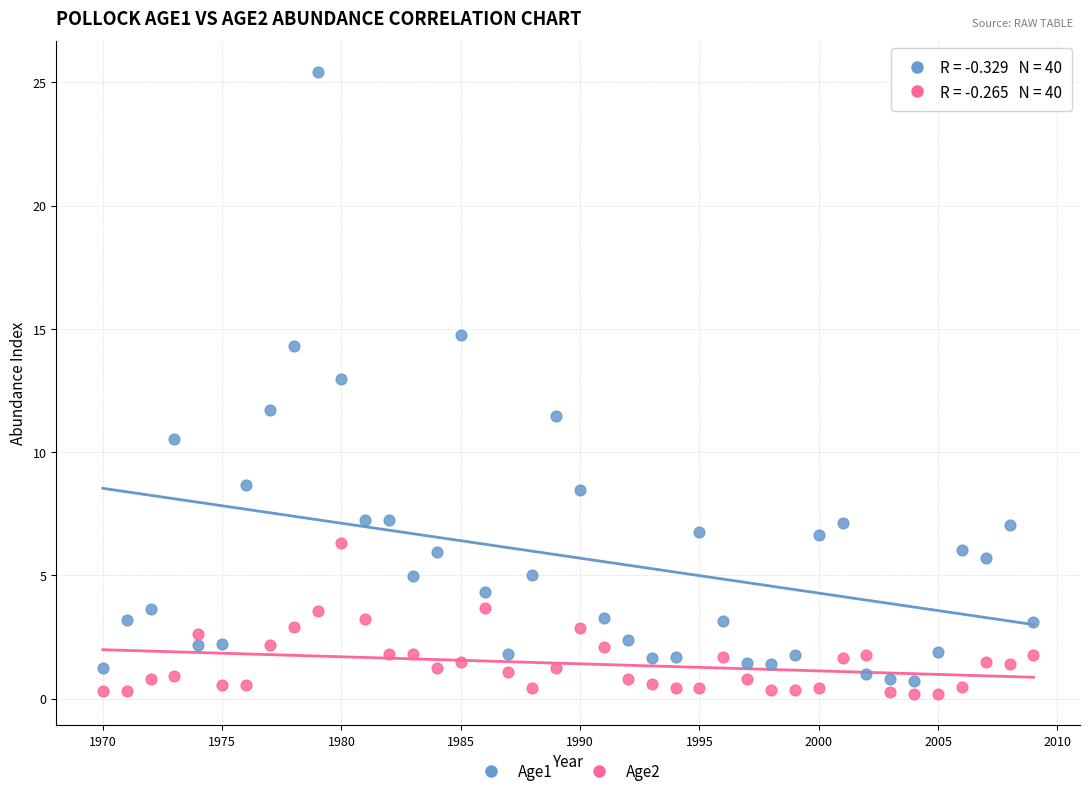

Across all data points, what is the range of Y values (max minus min)?

25.2